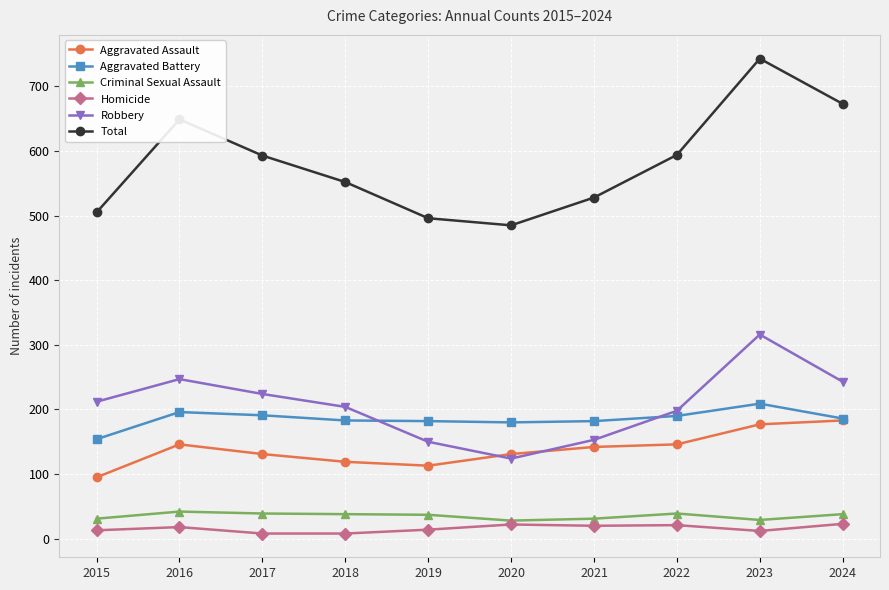

True or false: Robbery has a value of 243 at 2024.

True